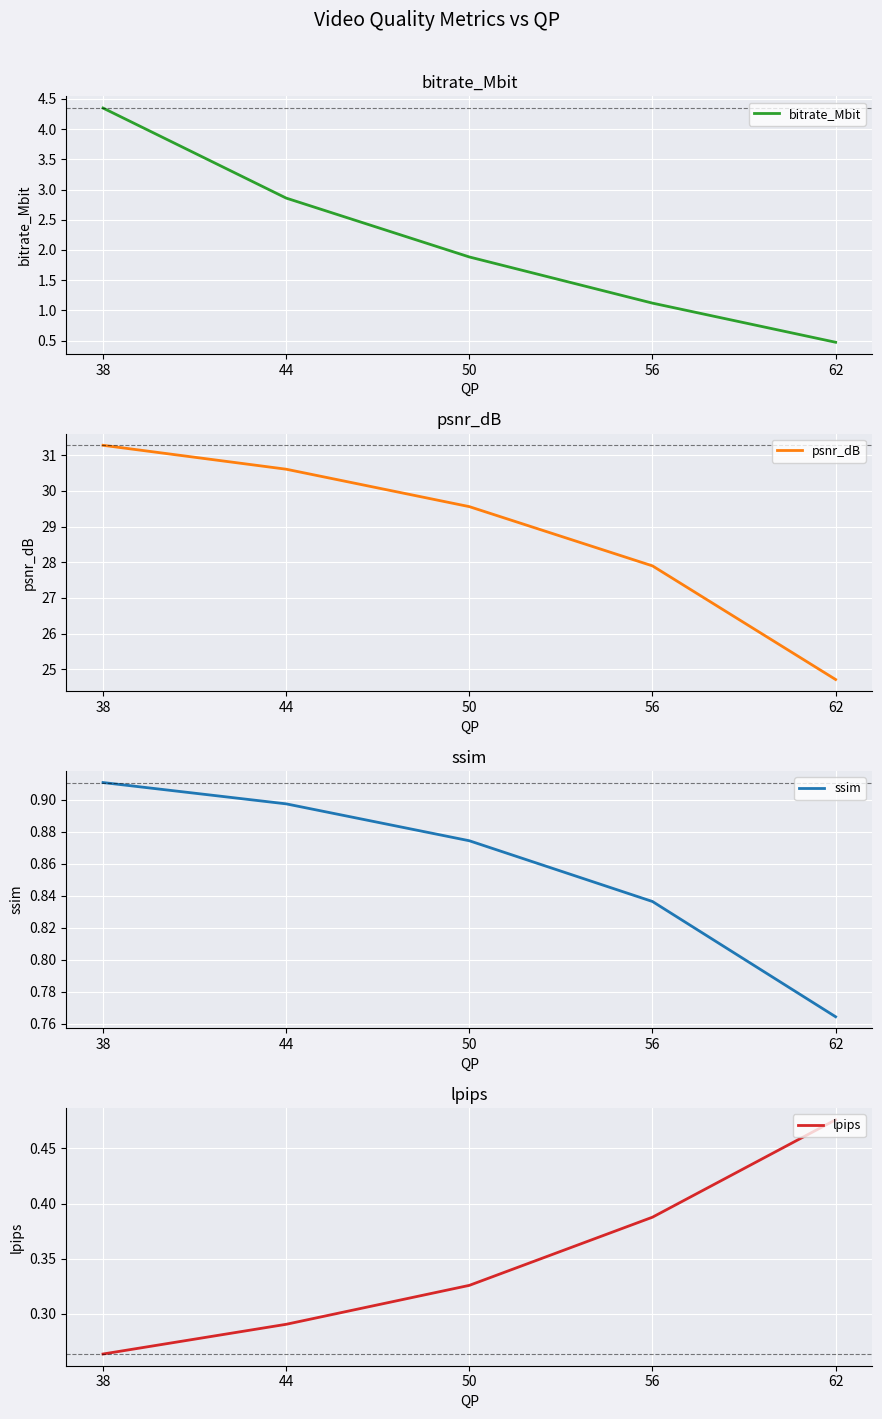

Count the lpips values in the range 0 to 1.

5